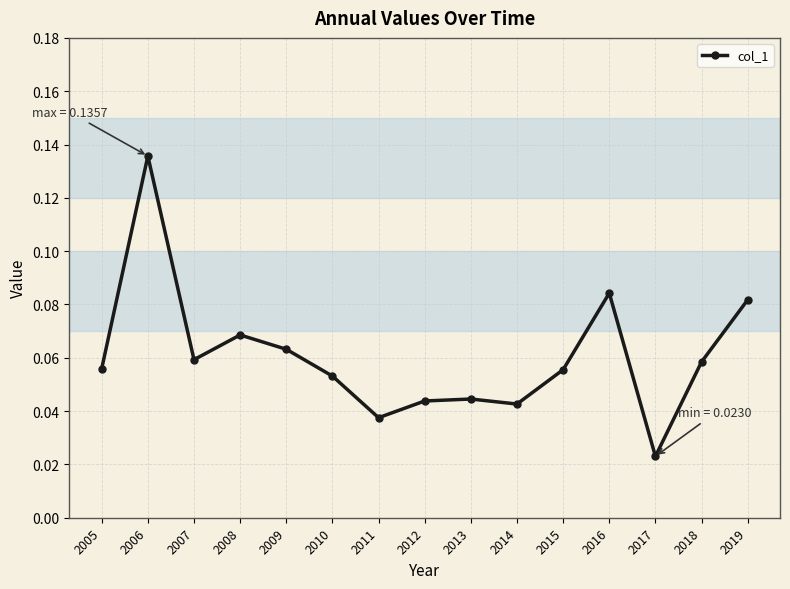

Between 2016 and 2005, which is larger?

2016